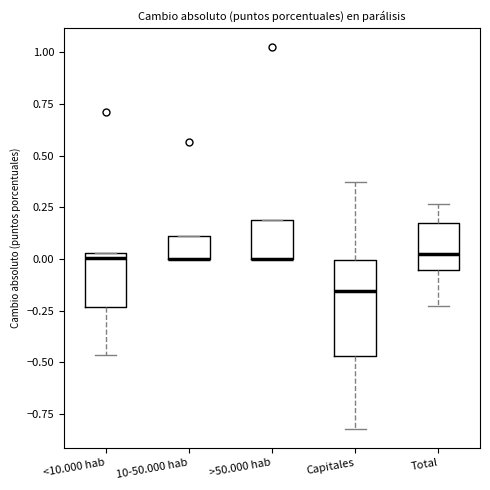

Comparing the boxes themselves (not the whiskers), which one is the tallest?

Capitales